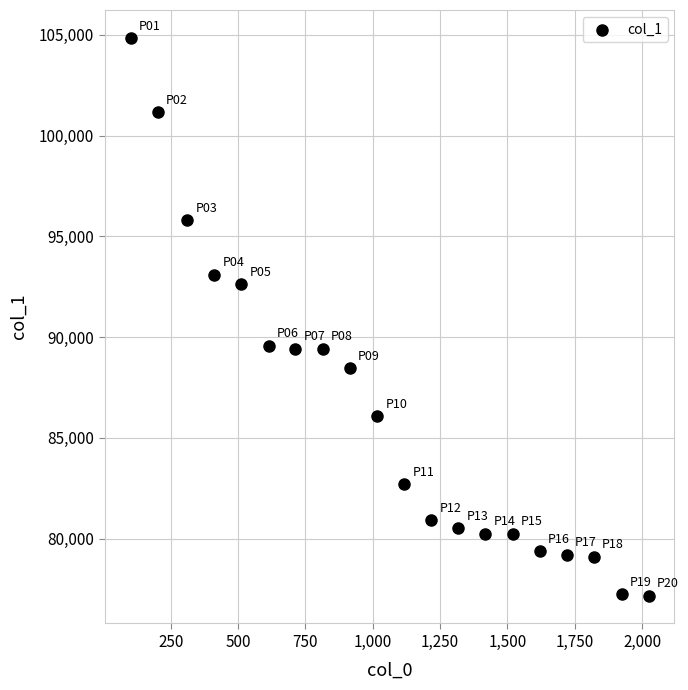

What is the range of X values (max minus min)?

1923